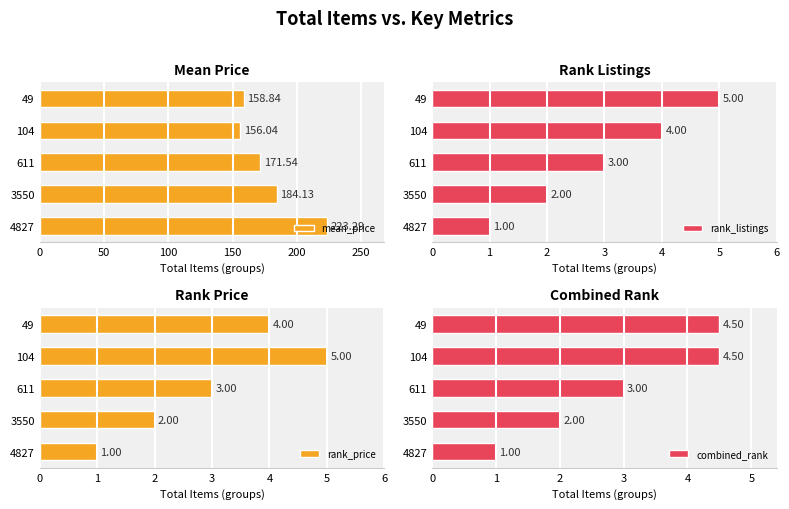

Which series has the largest range (max minus min)?

mean_price